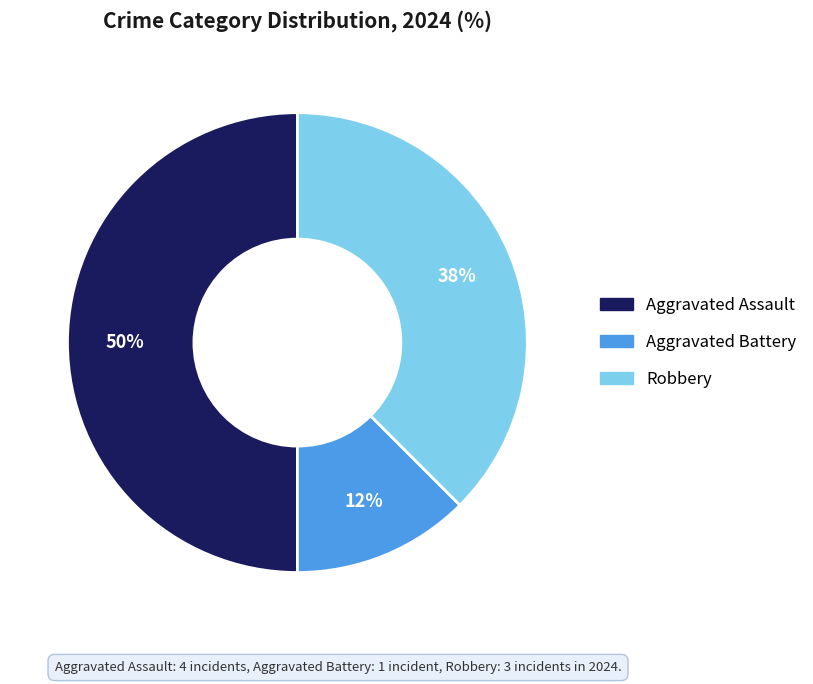

To the nearest percent, what is the average slice percentage?

33%